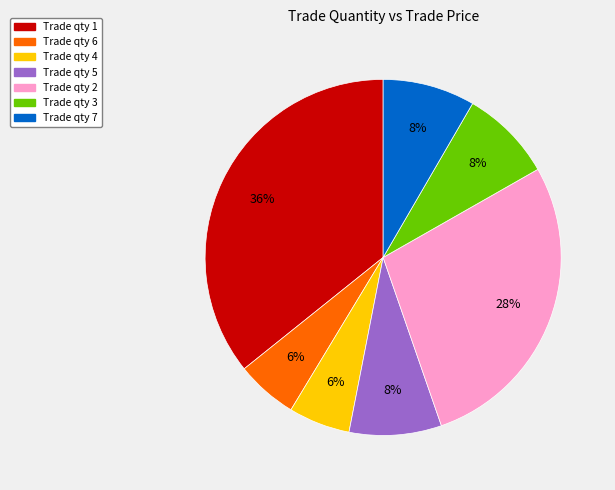

Is there a majority slice in this chart?

No